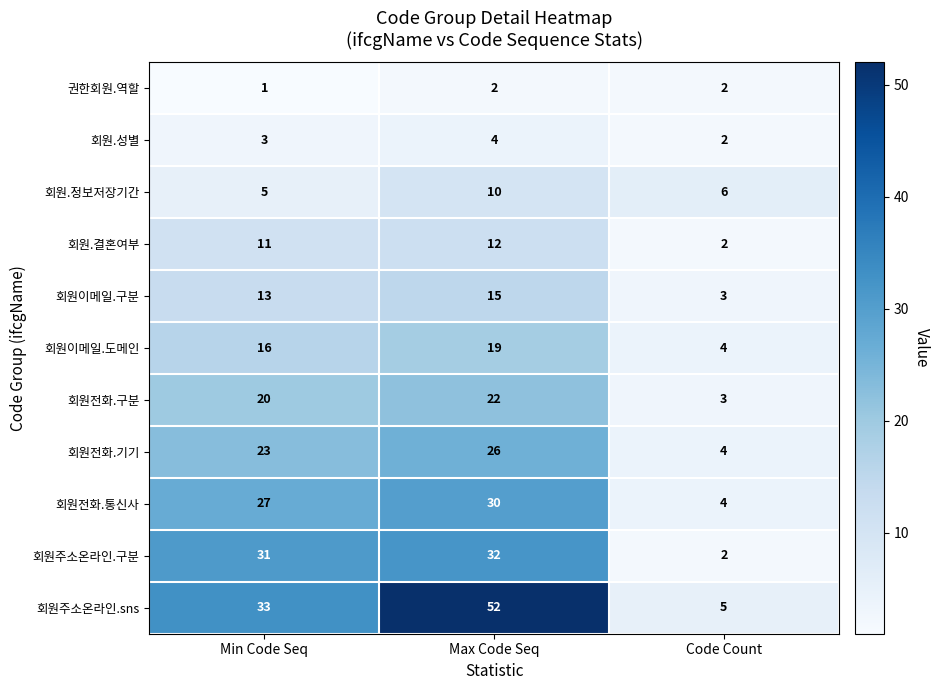

How many values in the 회원주소온라인.구분 series are below 31?

1